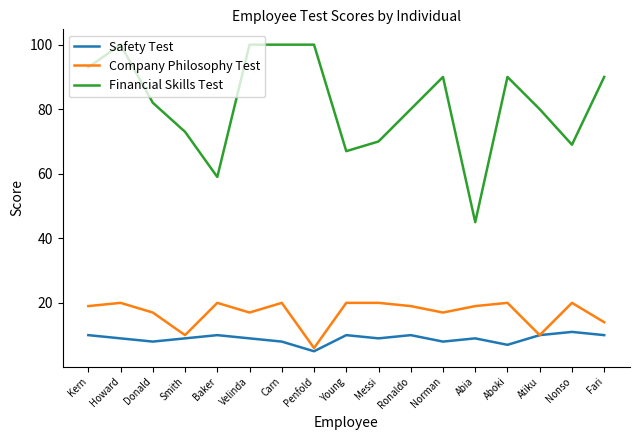

Which series has the widest spread of values?

Financial Skills Test